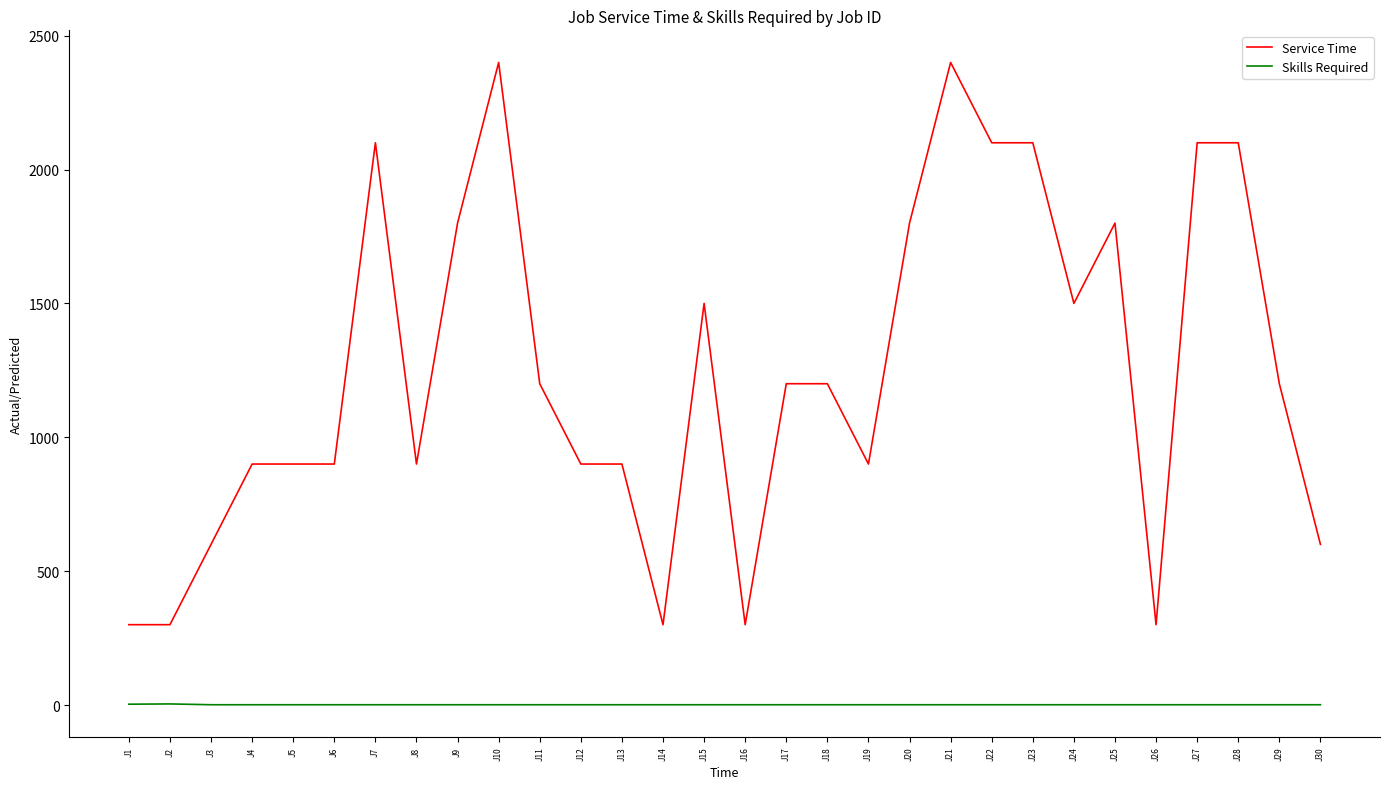

What is the minimum value for Service Time?

300